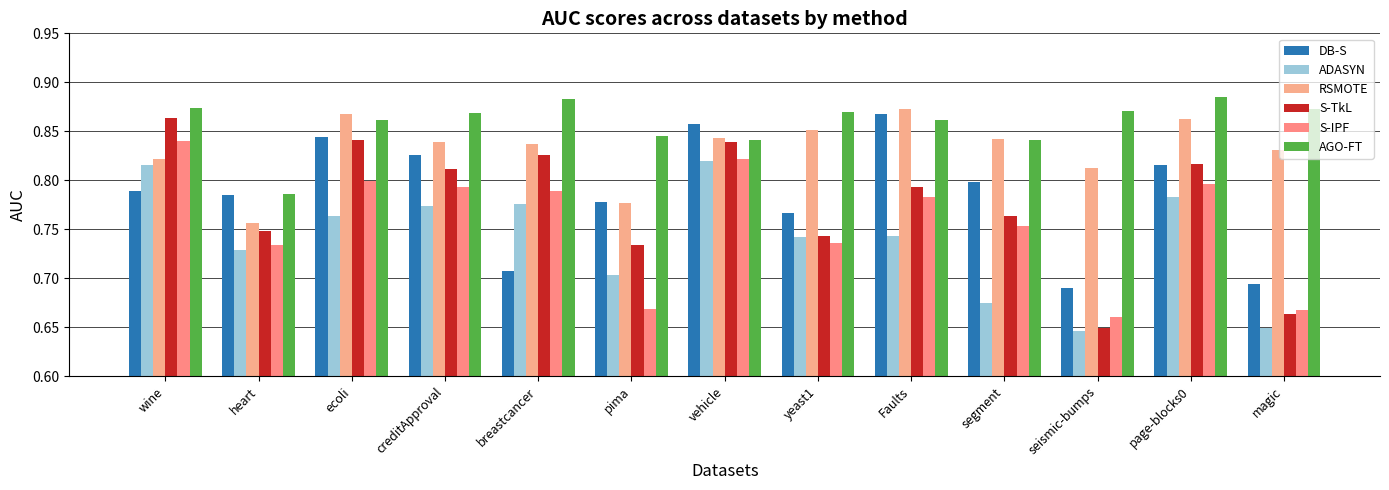

Reading left to right, what are all the values shown in this chart?

DB-S: wine=0.8	heart=0.8	ecoli=0.8	creditApproval=0.8	breastcancer=0.7	pima=0.8	vehicle=0.9	yeast1=0.8	Faults=0.9	segment=0.8	seismic-bumps=0.7	page-blocks0=0.8	magic=0.7
ADASYN: wine=0.8	heart=0.7	ecoli=0.8	creditApproval=0.8	breastcancer=0.8	pima=0.7	vehicle=0.8	yeast1=0.7	Faults=0.7	segment=0.7	seismic-bumps=0.6	page-blocks0=0.8	magic=0.6
RSMOTE: wine=0.8	heart=0.8	ecoli=0.9	creditApproval=0.8	breastcancer=0.8	pima=0.8	vehicle=0.8	yeast1=0.9	Faults=0.9	segment=0.8	seismic-bumps=0.8	page-blocks0=0.9	magic=0.8
S-TkL: wine=0.9	heart=0.7	ecoli=0.8	creditApproval=0.8	breastcancer=0.8	pima=0.7	vehicle=0.8	yeast1=0.7	Faults=0.8	segment=0.8	seismic-bumps=0.6	page-blocks0=0.8	magic=0.7
S-IPF: wine=0.8	heart=0.7	ecoli=0.8	creditApproval=0.8	breastcancer=0.8	pima=0.7	vehicle=0.8	yeast1=0.7	Faults=0.8	segment=0.8	seismic-bumps=0.7	page-blocks0=0.8	magic=0.7
AGO-FT: wine=0.9	heart=0.8	ecoli=0.9	creditApproval=0.9	breastcancer=0.9	pima=0.8	vehicle=0.8	yeast1=0.9	Faults=0.9	segment=0.8	seismic-bumps=0.9	page-blocks0=0.9	magic=0.9